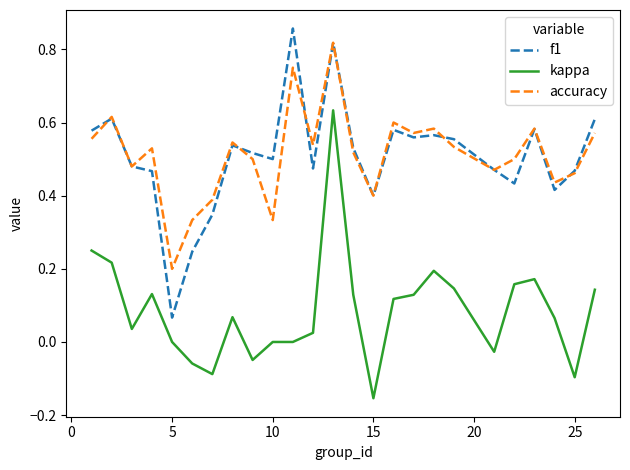

What is the sum of all kappa values?

2.1